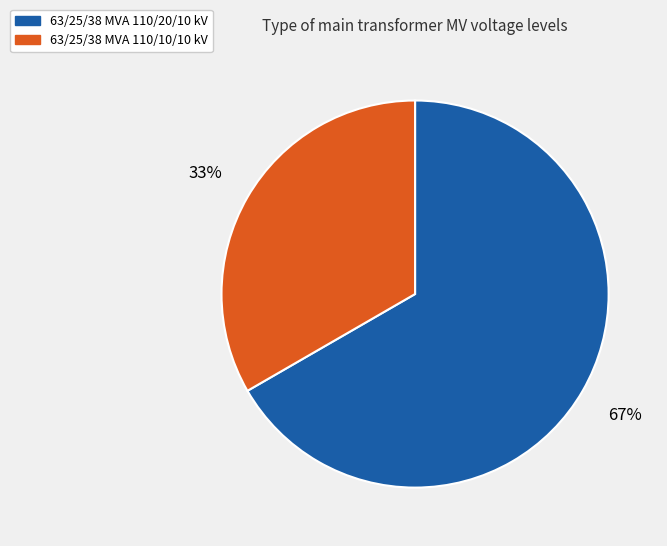

Rank the categories by value from lowest to highest.

63/25/38 MVA 110/10/10 kV, 63/25/38 MVA 110/20/10 kV